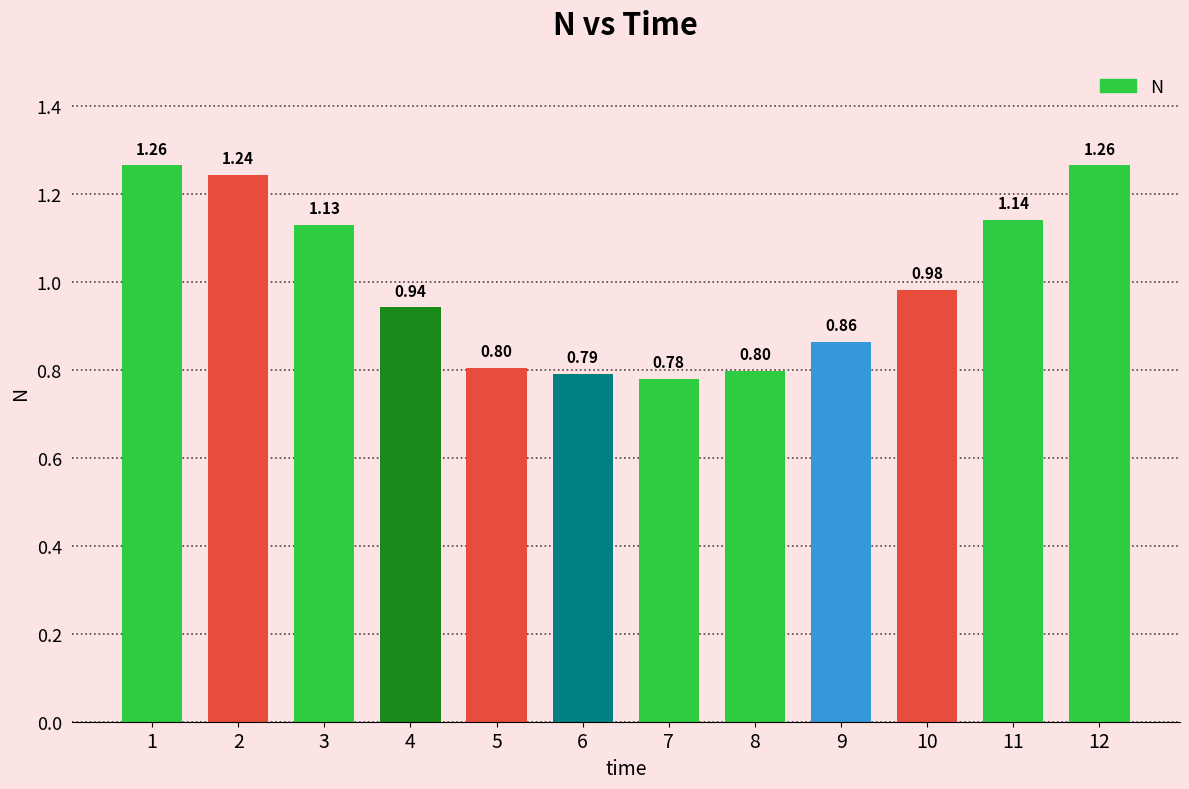

Is it true that the value at 8 is 0.8?

True